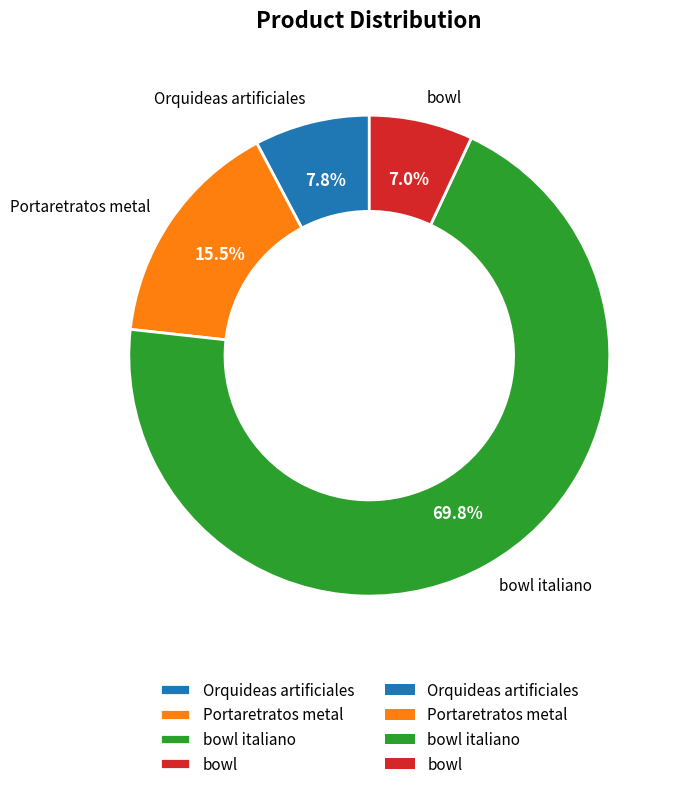

Approximately how many times larger is the value at bowl compared to Orquideas artificiales?

0.9